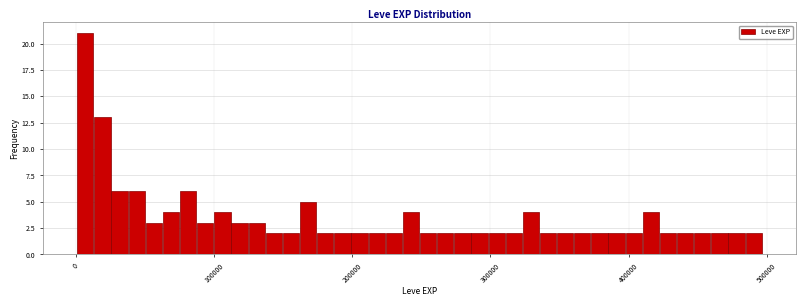

Read against the x-axis, roughly where is the centre of the tallest bar?

10000